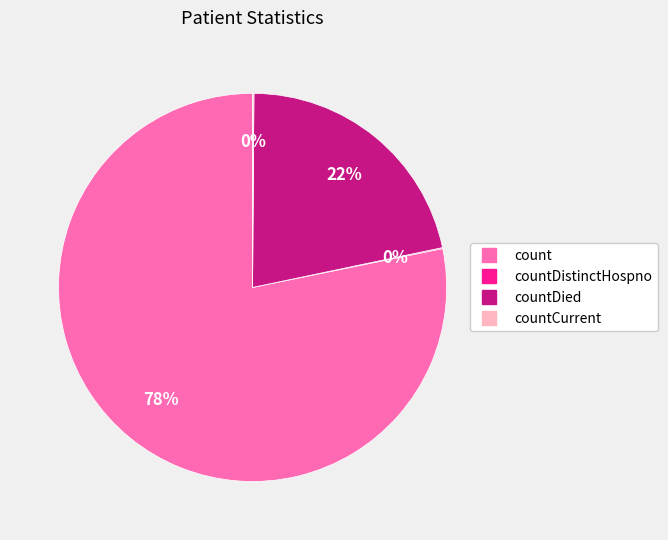

Is there a majority slice in this chart?

Yes